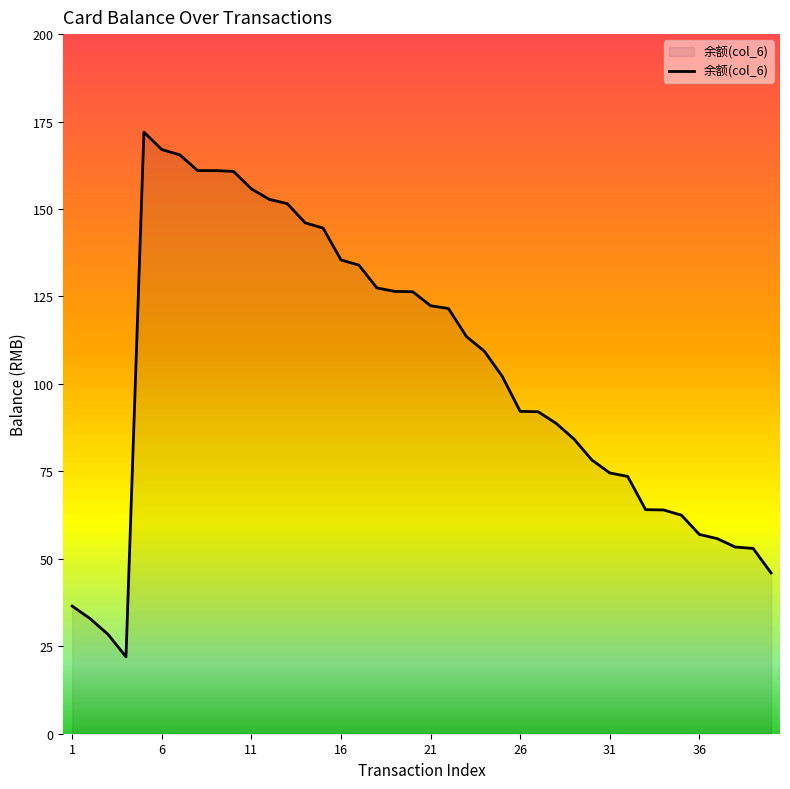

What is the minimum value shown in the chart?

22.0